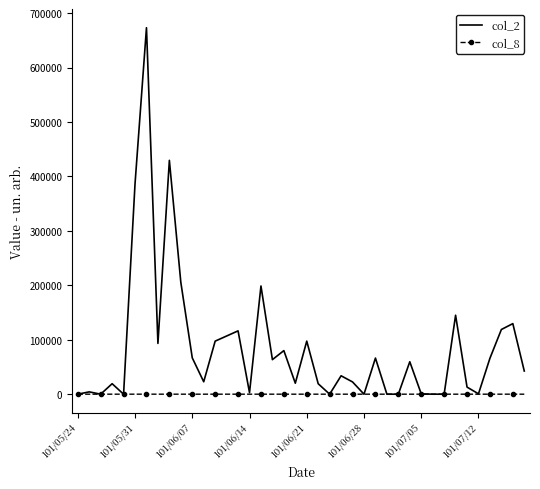

Rank the series by their average value, from highest to lowest.

col_2, col_8